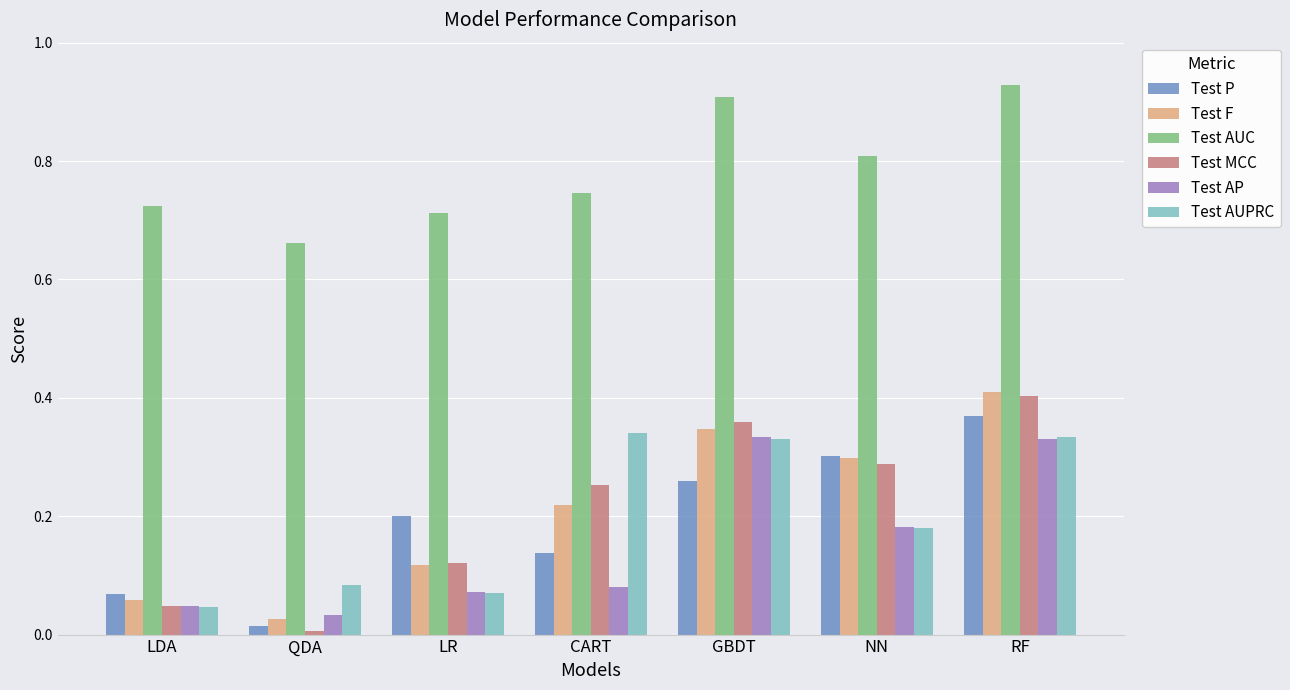

At which label does Test P reach its minimum?

QDA